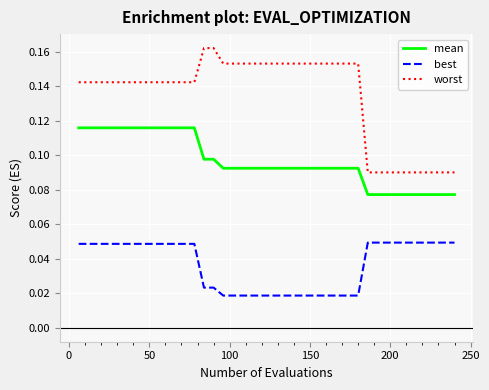

Rank the series by their average value, from lowest to highest.

best, mean, worst